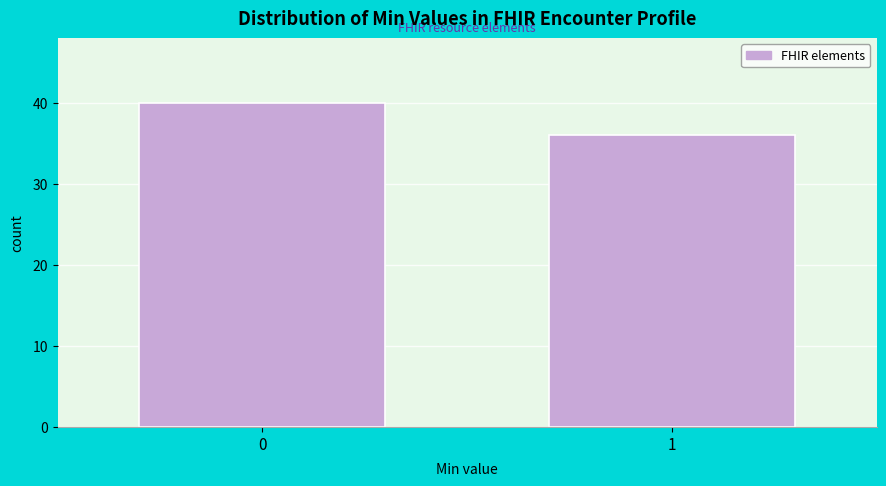

Reading right to left, what are all the values shown in this chart?

36	40